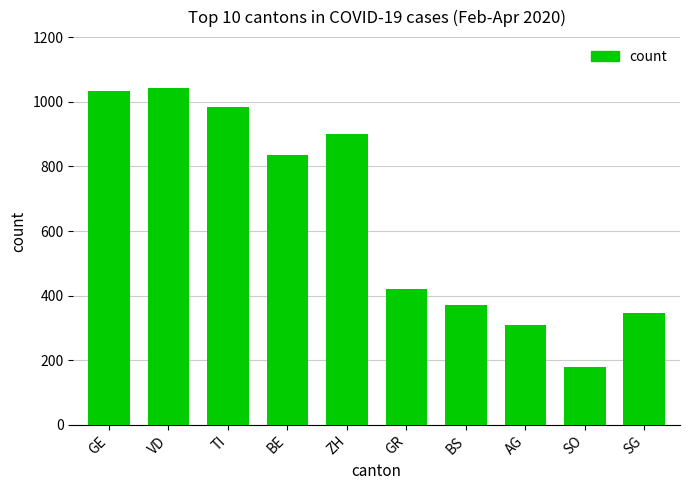

Which label corresponds to the smallest value in the chart?

SO